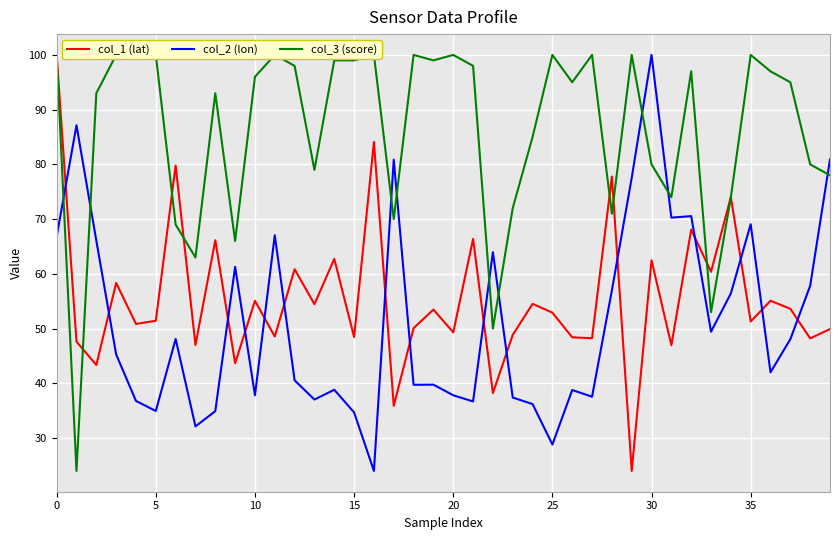

What is the maximum value for col_2 (lon)?

100.0